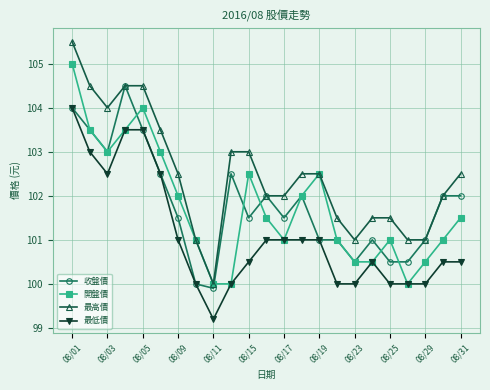

True or false: 收盤價 has more than 1 points higher than both neighbors.

True